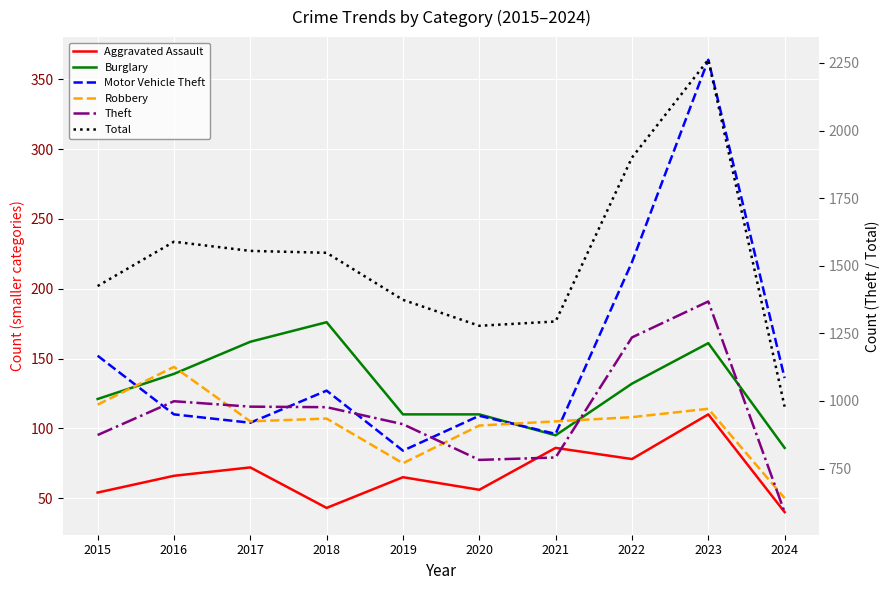

How many series are shown in this chart?

6